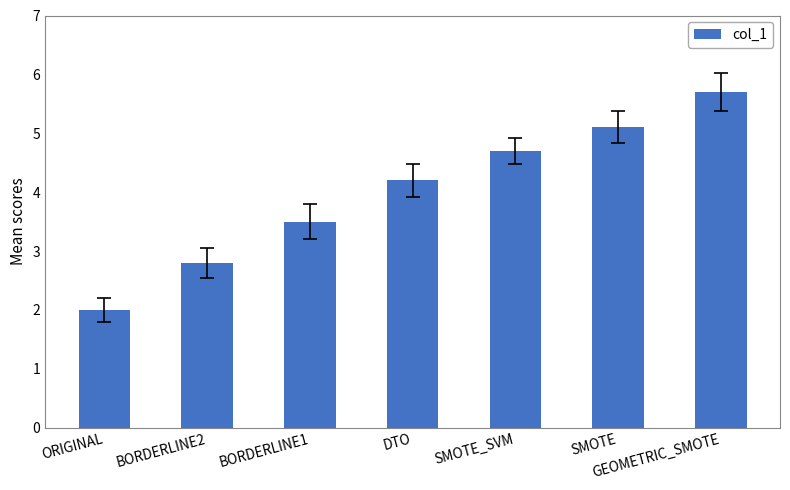

How many data points are less than 4?

3